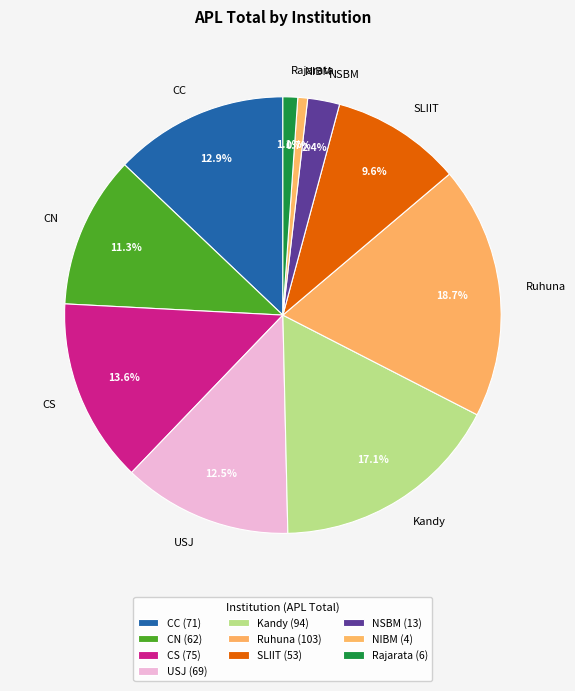

What percentage is the SLIIT slice, to the nearest percent?

10%